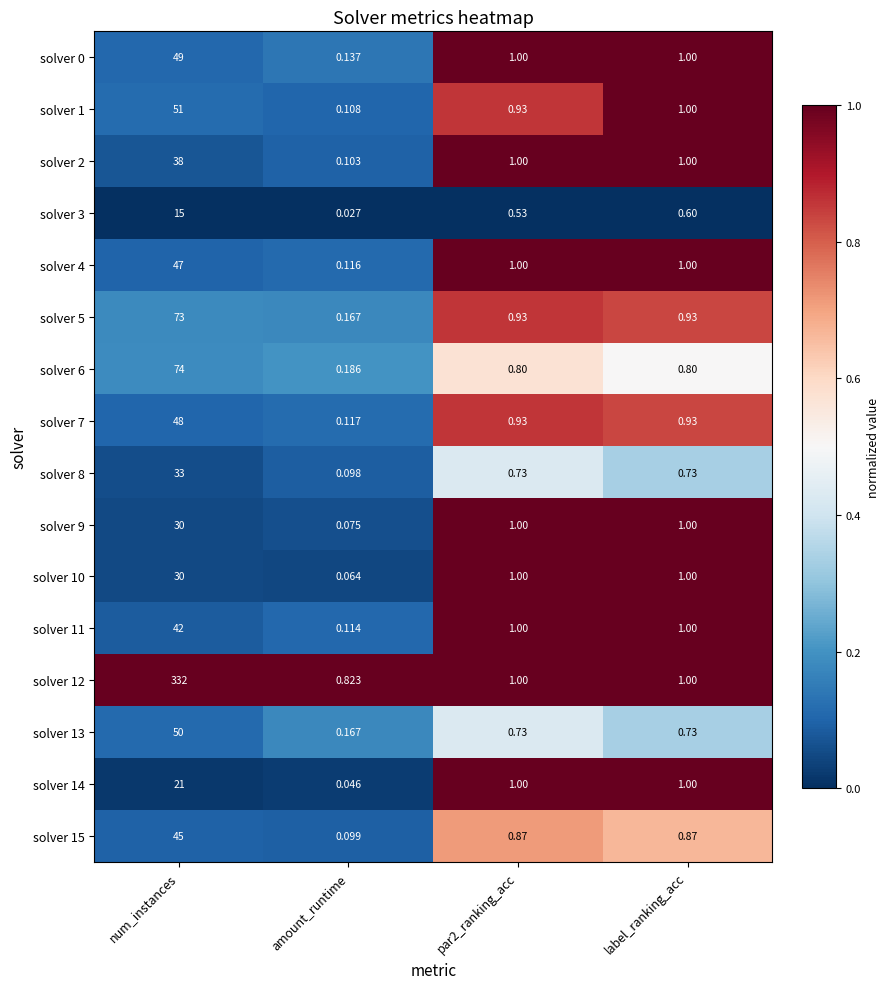

Which category has the highest value across all series?

num_instances